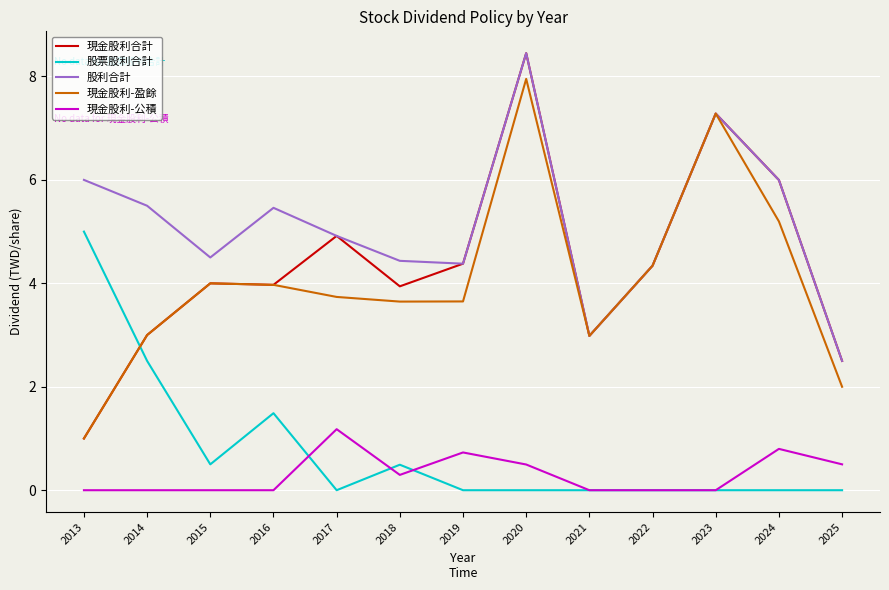

After their last crossing, which series has the higher values: 股票股利合計 or 現金股利合計?

現金股利合計